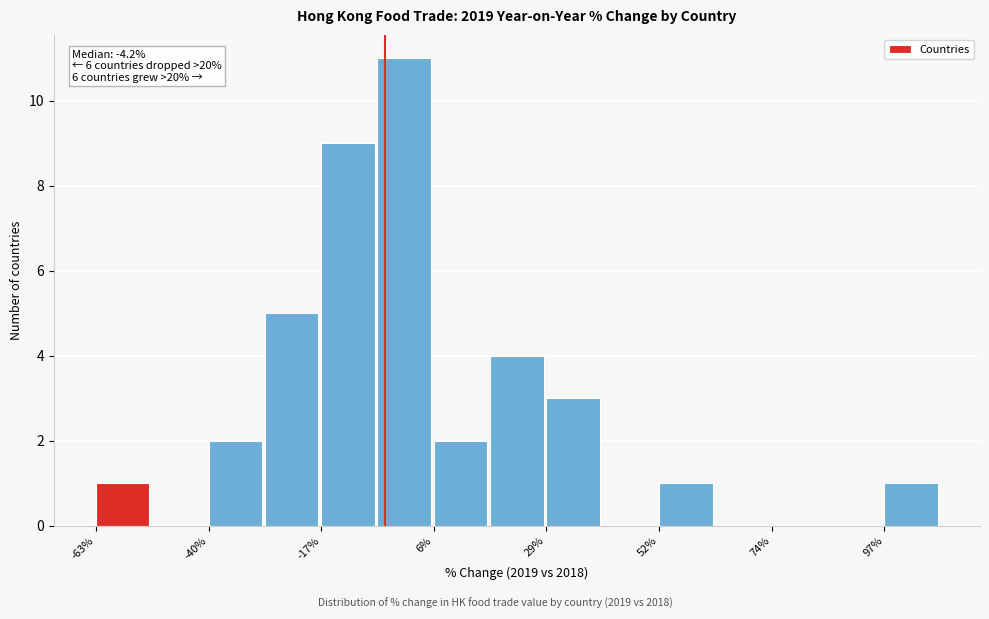

Read against the x-axis, roughly where is the centre of the tallest bar?

0